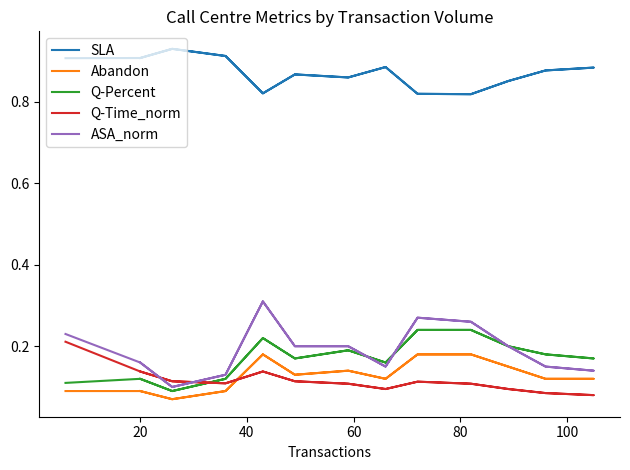

Which series has the largest total across all categories?

SLA